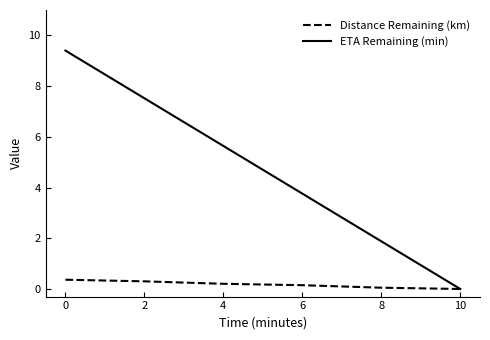

What is the sum of the ETA Remaining (min) values at 8 and 0?

11.3